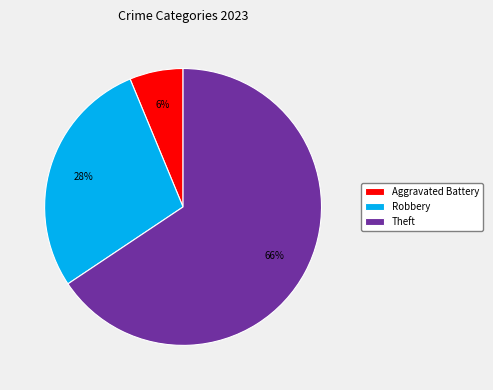

Rank the categories by value from lowest to highest.

Aggravated Battery, Robbery, Theft